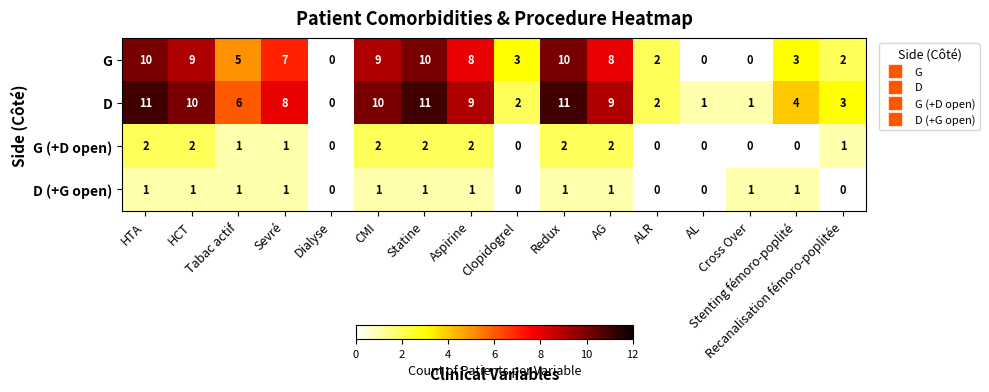

What is the spread (max minus min) of values at HTA?

10